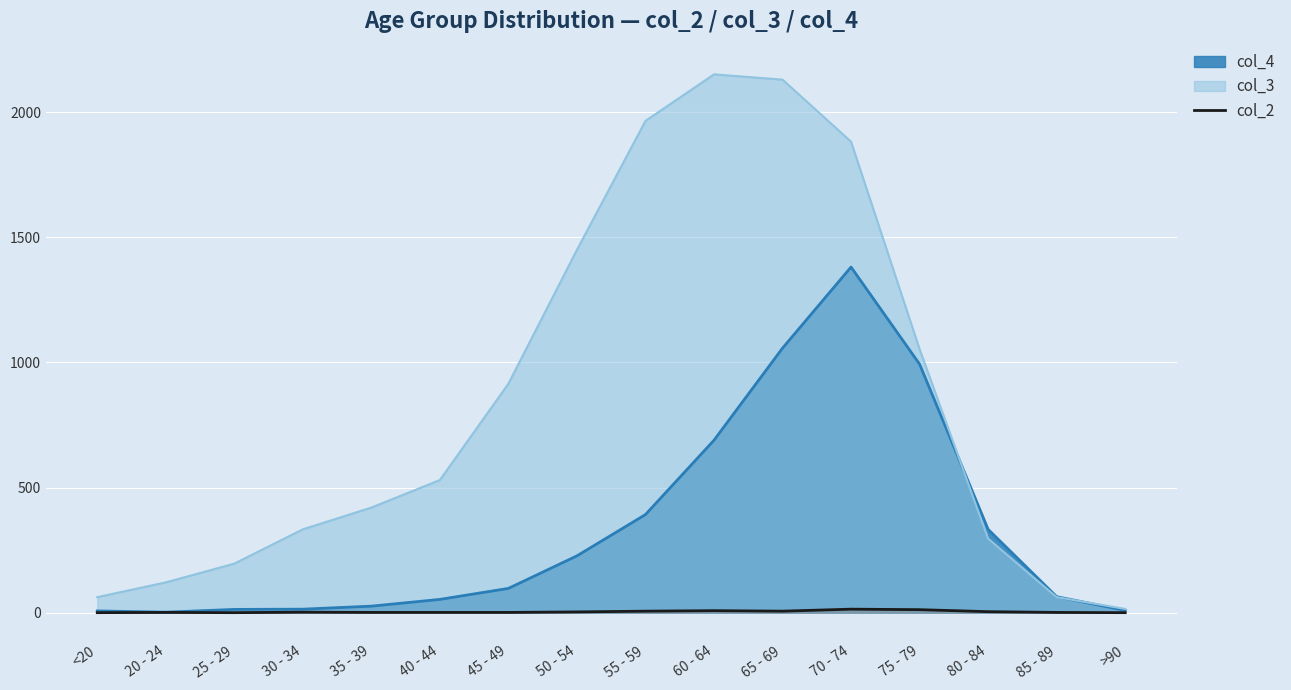

Rank the categories by value from lowest to highest.

<20, 25 - 29, >90, 20 - 24, 35 - 39, 40 - 44, 45 - 49, 85 - 89, 30 - 34, 50 - 54, 80 - 84, 55 - 59, 65 - 69, 60 - 64, 75 - 79, 70 - 74